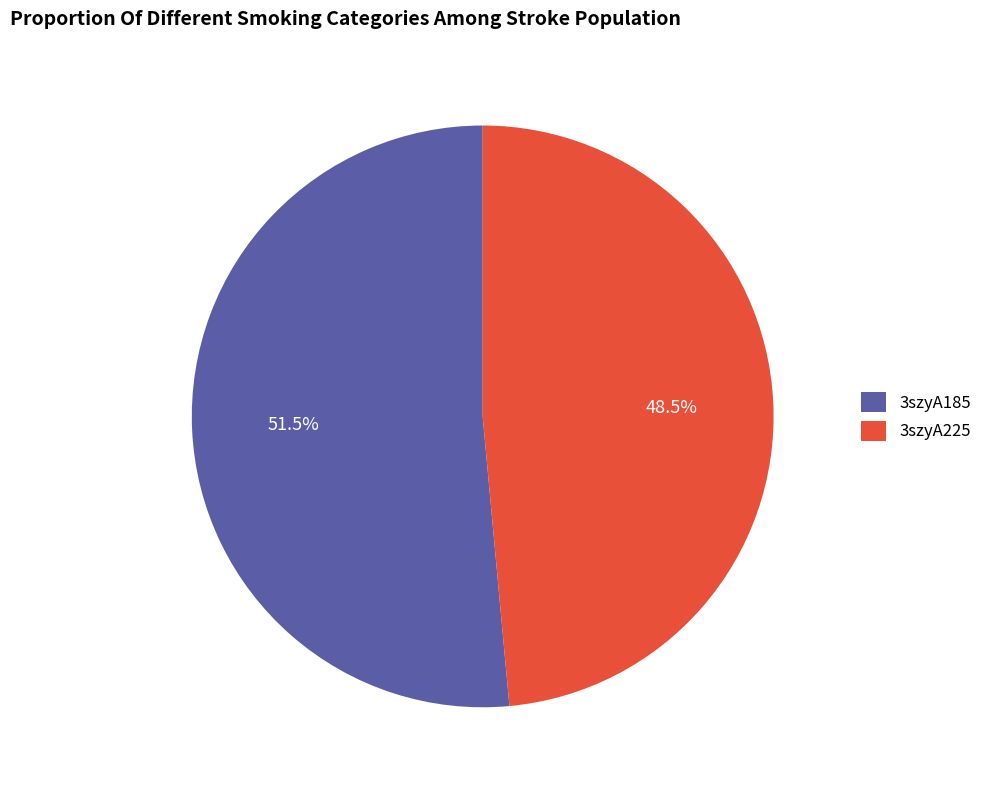

What is the total percentage of 3szyA225 and 3szyA185?

100.0%